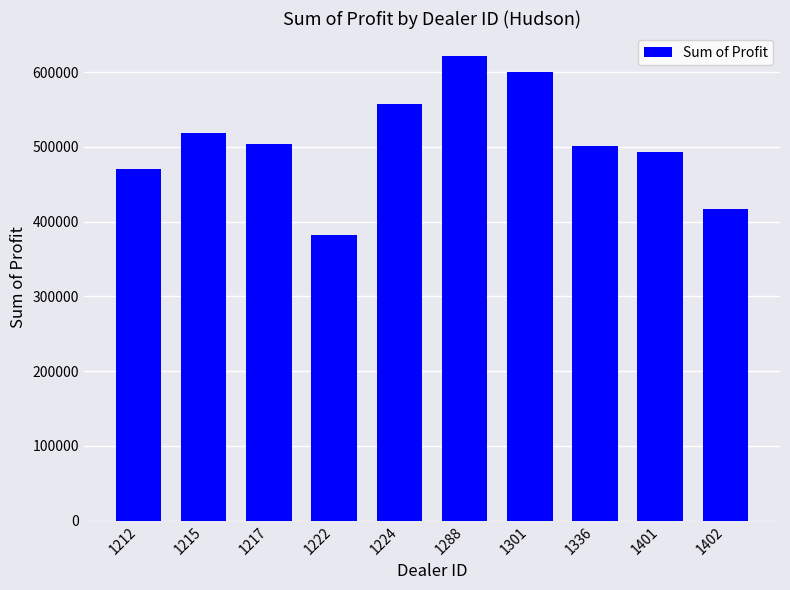

What is the maximum value shown in the chart?

621153.0